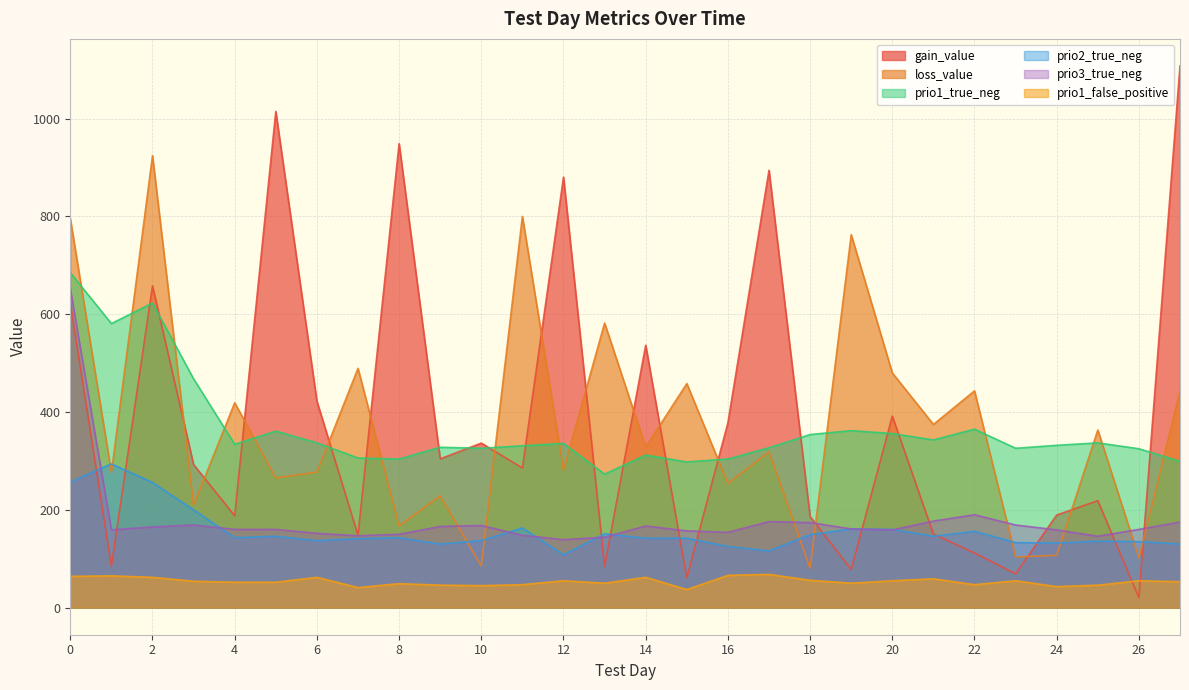

Count the number of data series in this chart.

6